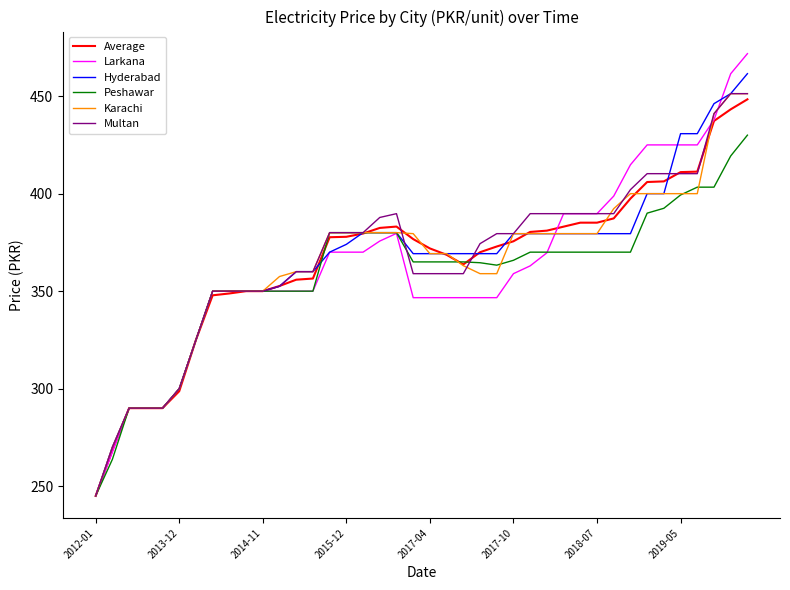

Which series ends up on top after the final intersection of Peshawar and Average?

Average